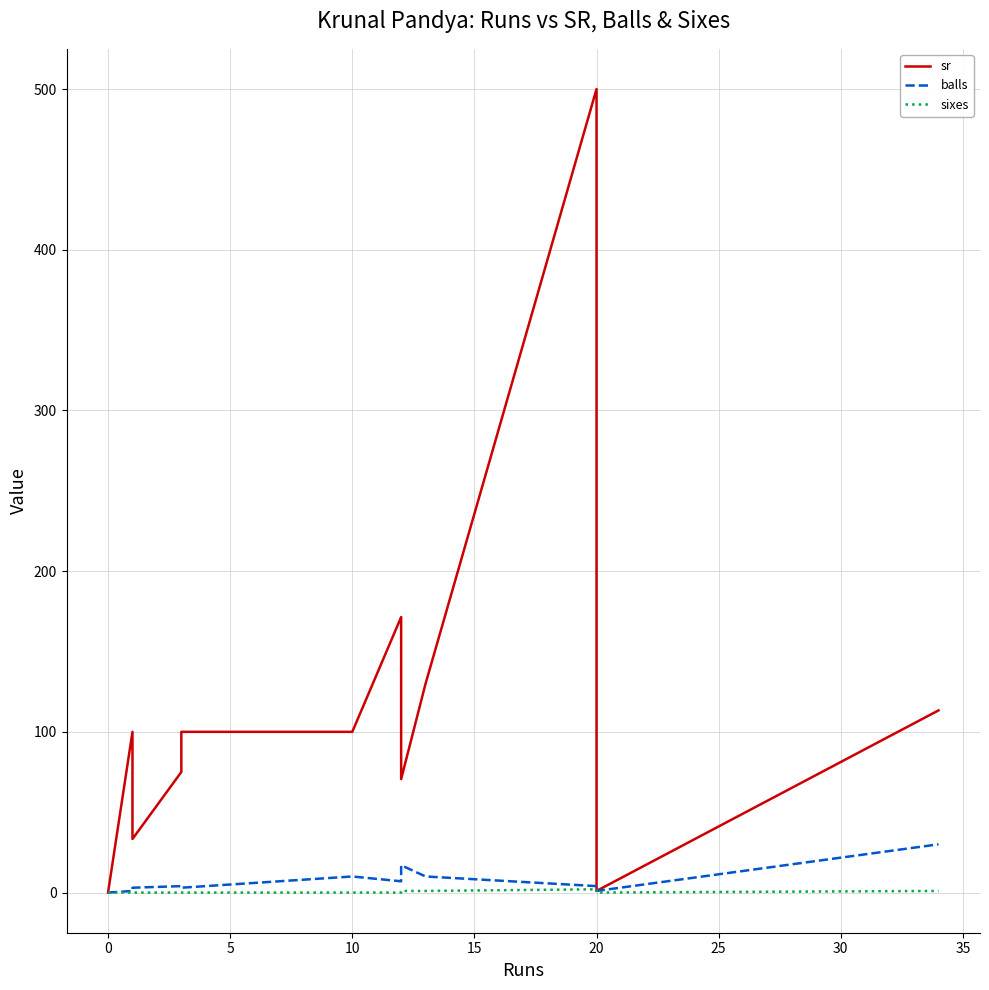

Does the chart display data point markers on the line(s)?

No